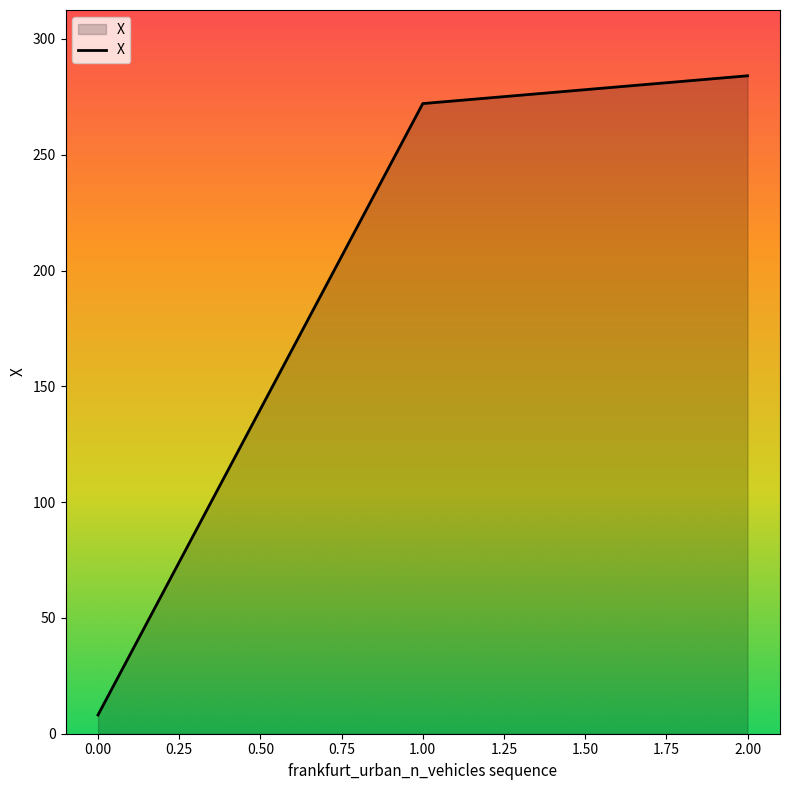

What is the difference between the second highest and minimum values?

264.0